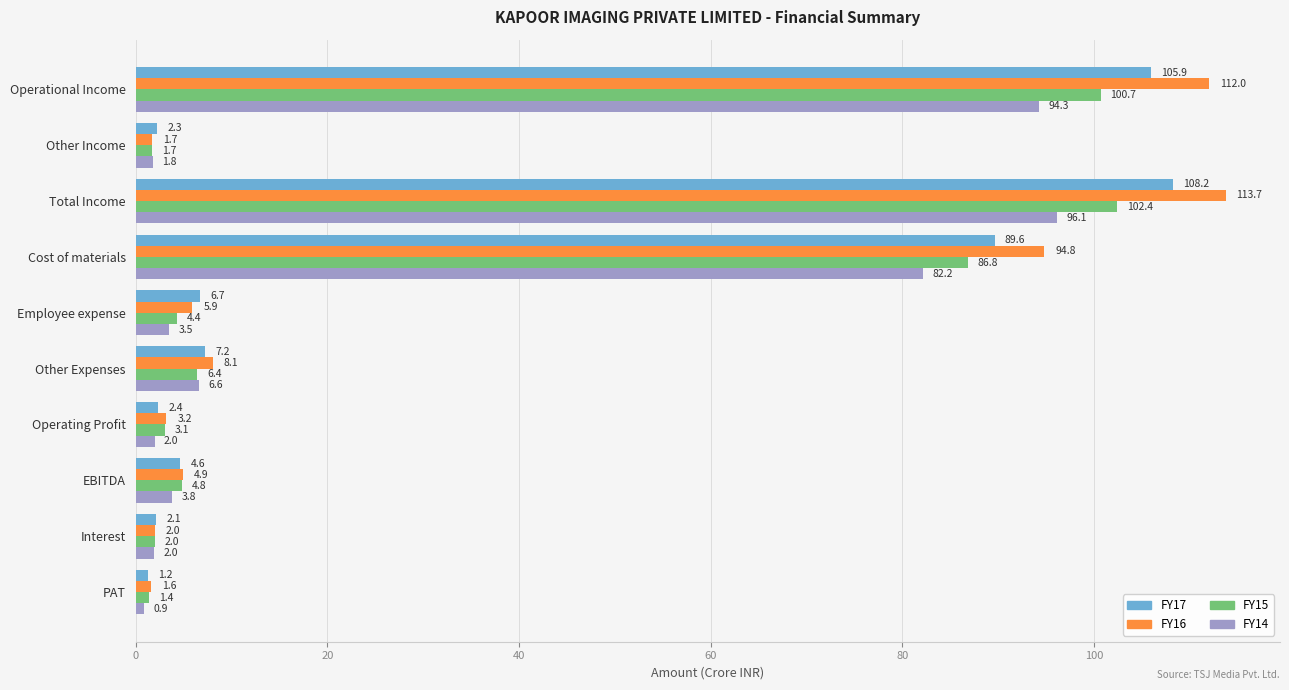

What is the highest value of the FY16 series?

113.7